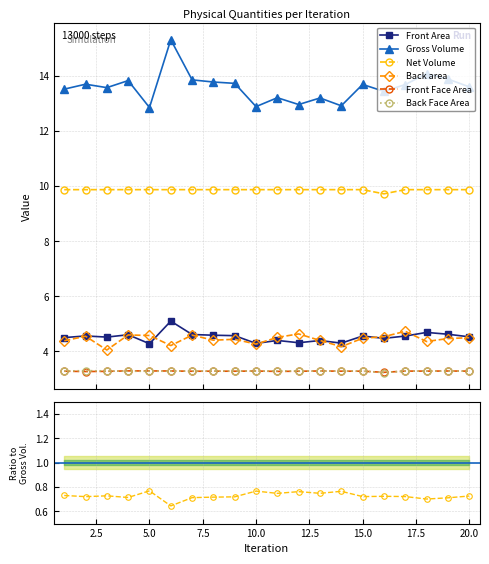

What are all the series names shown in the legend?

Front Area, Gross Volume, Net Volume, Back area, Front Face Area, Back Face Area